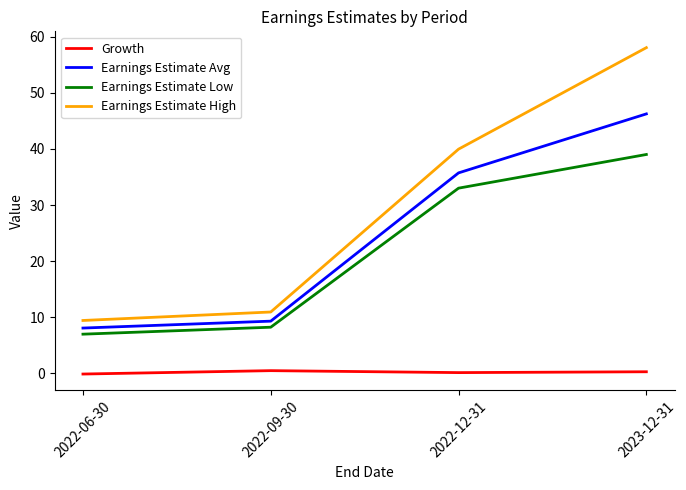

True or false: Growth and Earnings Estimate Low cross at least once.

False